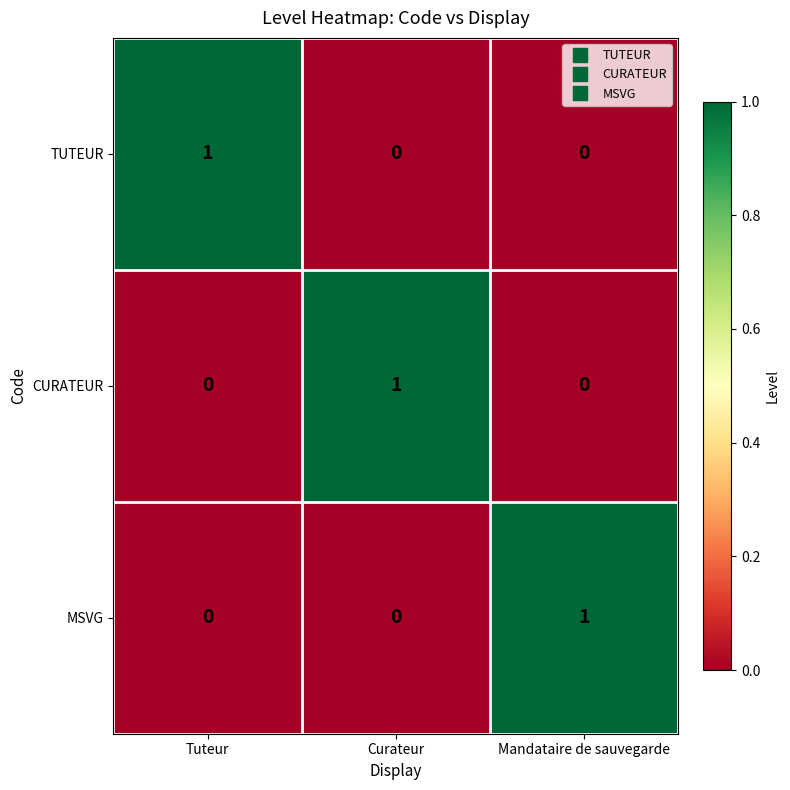

Which category has the highest value in the CURATEUR series?

Curateur